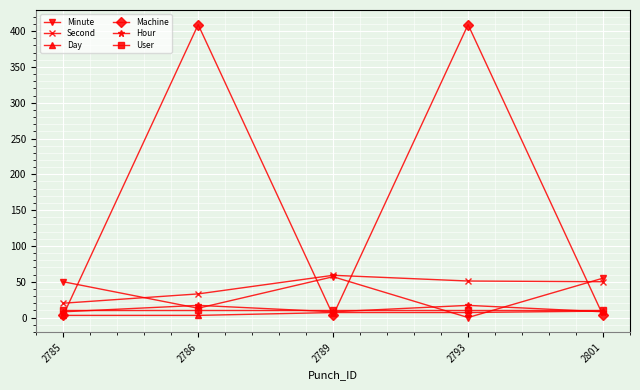

Between 2786 and 2789, which series saw the biggest shift?

Machine